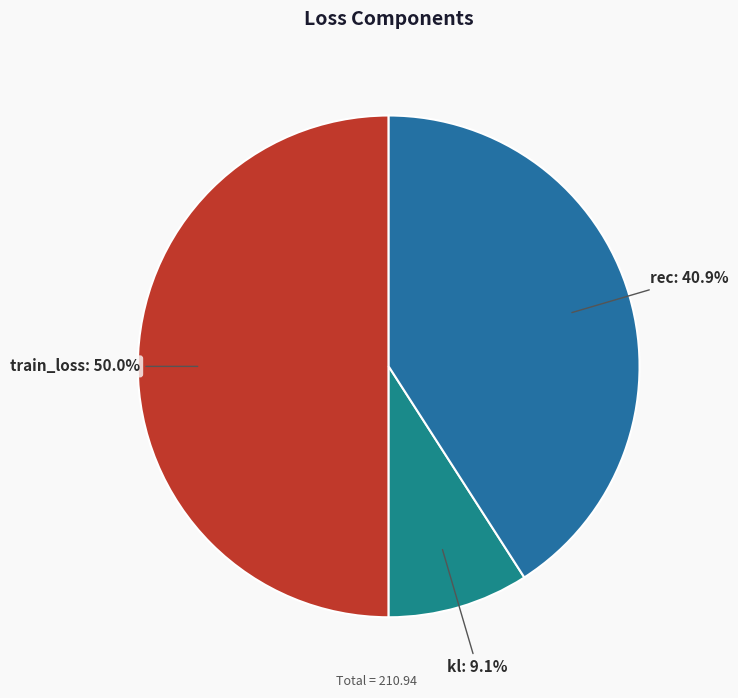

What percentage do rec and kl together represent?

50.0%